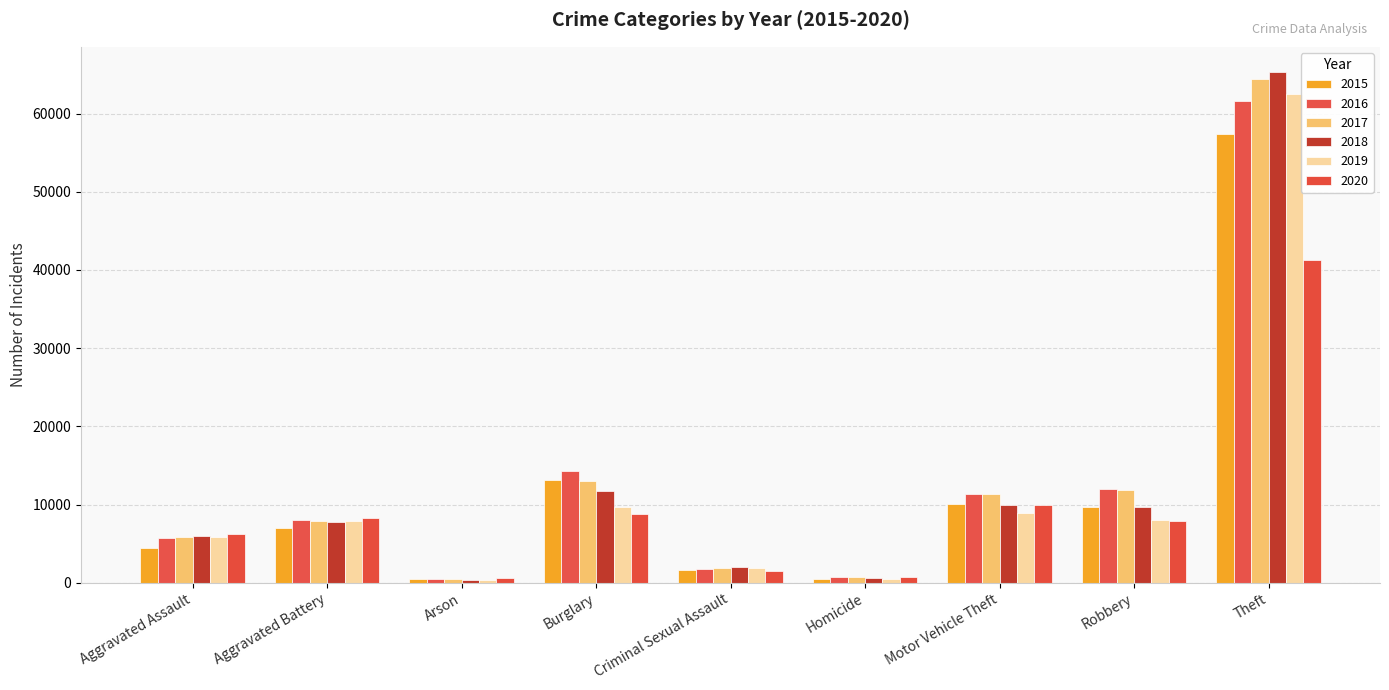

How many data points in 2020 are less than 7855?

4